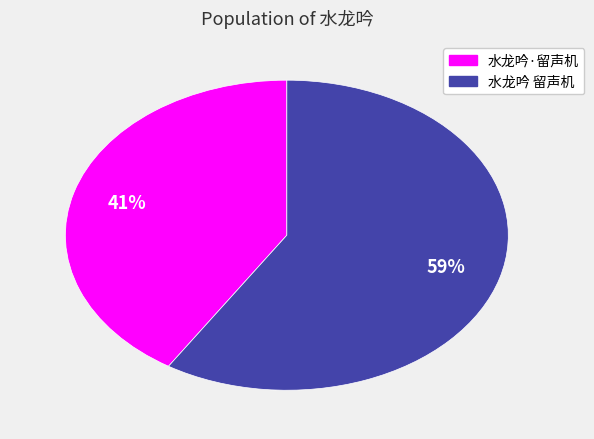

Rank the categories by value from highest to lowest.

水龙吟 留声机, 水龙吟·留声机